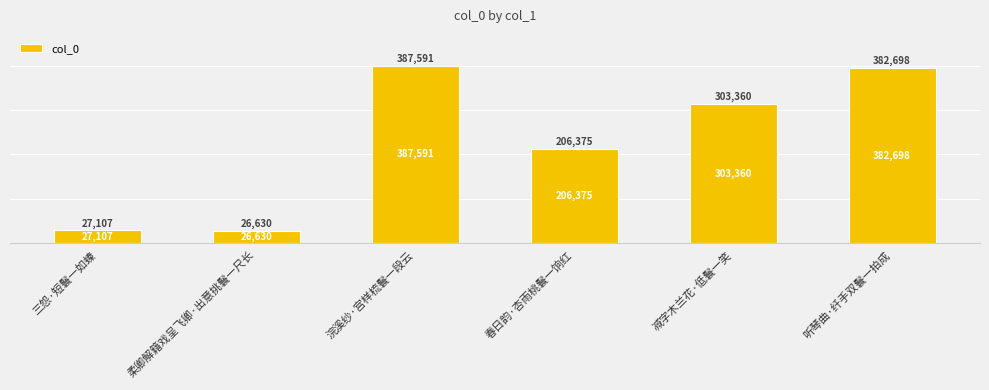

Reading left to right, what are all the values shown in this chart?

三怨·短鬟一如螓=27107	柔卿解籍戏呈飞卿·出意挑鬟一尺长=26630	浣溪纱·宫样梳鬟一段云=387591	春日韵·杏雨桃鬟一饷红=206375	减字木兰花·低鬟一笑=303360	听琴曲·纤手双鬟一拍成=382698